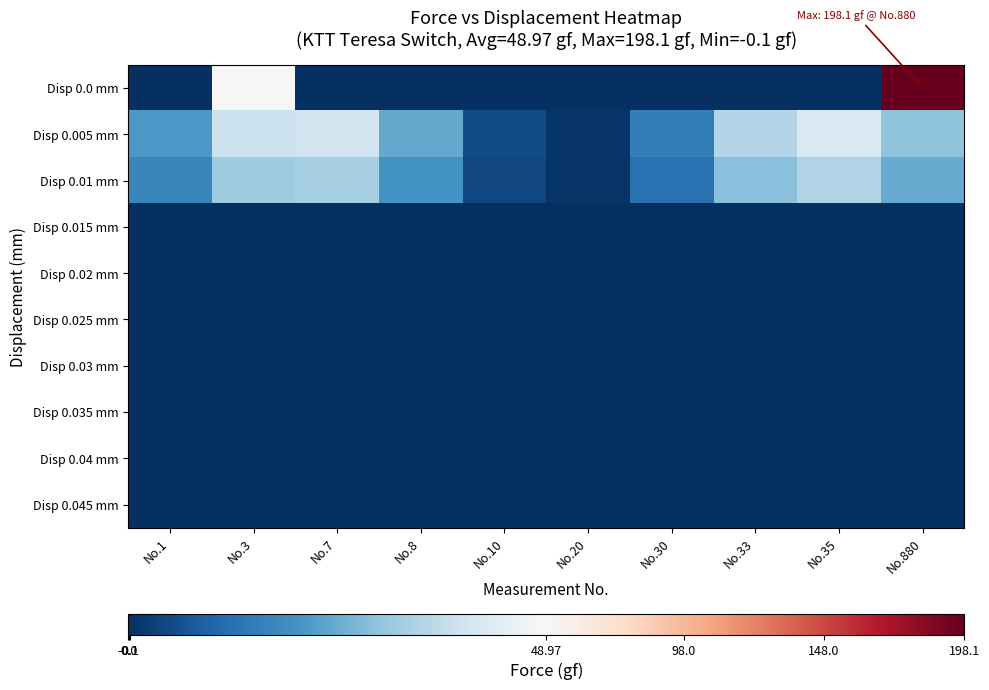

Reading left to right, list all the values displayed in this chart.

Disp 0.0 mm: No.1=-0.1	No.3=49.0	No.7=-0.1	No.8=0.0	No.10=0.0	No.20=0.1	No.30=0.0	No.33=0.1	No.35=0.0	No.880=198.1
Disp 0.005 mm: No.1=20.8	No.3=38.3	No.7=39.7	No.8=23.7	No.10=5.1	No.20=0.9	No.30=15.0	No.33=34.5	No.35=41.4	No.880=29.4
Disp 0.01 mm: No.1=17.1	No.3=31.6	No.7=32.7	No.8=19.6	No.10=4.2	No.20=0.7	No.30=12.4	No.33=28.4	No.35=34.1	No.880=24.2
Disp 0.015 mm: No.1=0.0	No.3=0.0	No.7=0.0	No.8=0.0	No.10=0.0	No.20=0.0	No.30=0.0	No.33=0.0	No.35=0.0	No.880=0.0
Disp 0.02 mm: No.1=0.0	No.3=0.0	No.7=0.0	No.8=0.0	No.10=0.0	No.20=0.0	No.30=0.0	No.33=0.0	No.35=0.0	No.880=0.0
Disp 0.025 mm: No.1=0.0	No.3=0.0	No.7=0.0	No.8=0.0	No.10=0.0	No.20=0.0	No.30=0.0	No.33=0.0	No.35=0.0	No.880=0.0
Disp 0.03 mm: No.1=0.0	No.3=0.0	No.7=0.0	No.8=0.0	No.10=0.0	No.20=0.0	No.30=0.0	No.33=0.0	No.35=0.0	No.880=0.0
Disp 0.035 mm: No.1=0.0	No.3=0.0	No.7=0.0	No.8=0.0	No.10=0.0	No.20=0.0	No.30=0.0	No.33=0.0	No.35=0.0	No.880=0.0
Disp 0.04 mm: No.1=0.0	No.3=0.0	No.7=0.0	No.8=0.0	No.10=0.0	No.20=0.0	No.30=0.0	No.33=0.0	No.35=0.0	No.880=0.0
Disp 0.045 mm: No.1=0.0	No.3=0.0	No.7=0.0	No.8=0.0	No.10=0.0	No.20=0.0	No.30=0.0	No.33=0.0	No.35=0.0	No.880=0.0